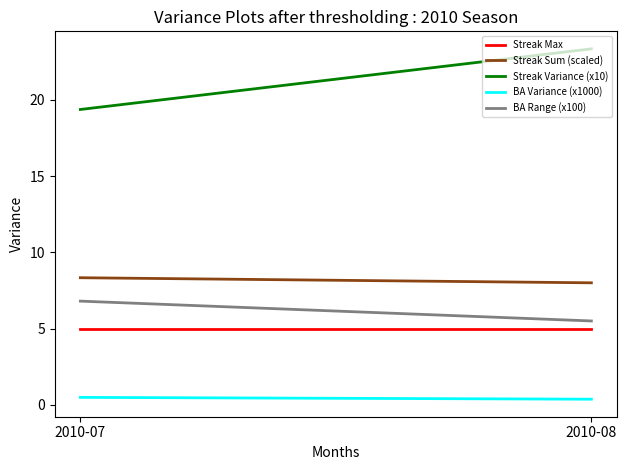

Is it true that Streak Max equals 5.0 at 2010-08?

True